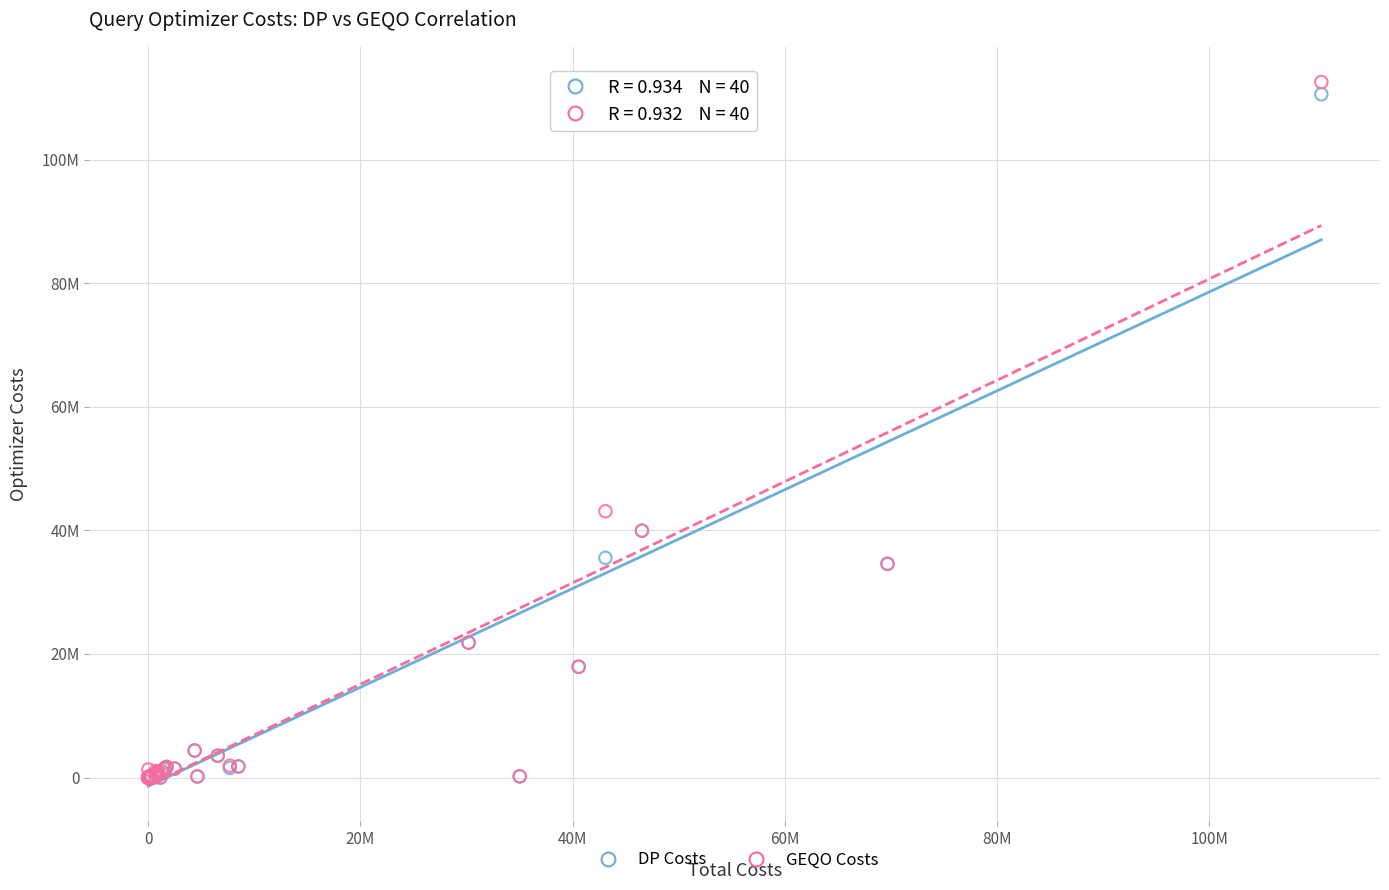

What are all the series names shown in the legend?

DP Costs, GEQO Costs